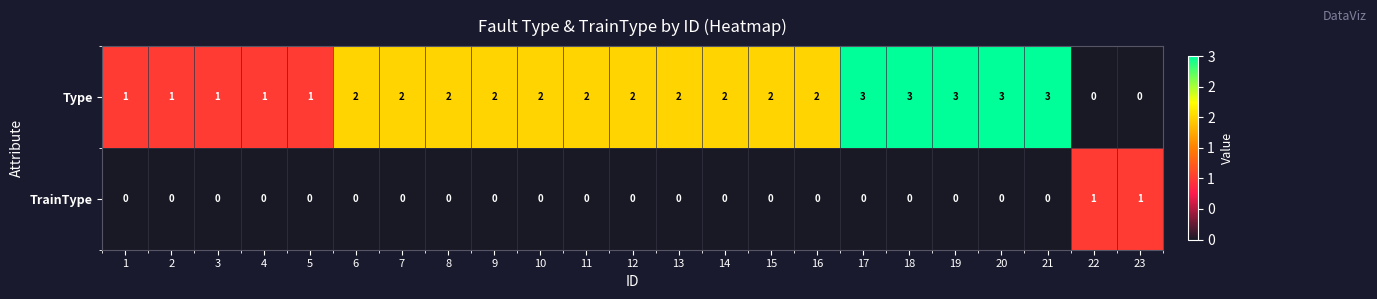

Rank the series by their average value, from lowest to highest.

TrainType, Type